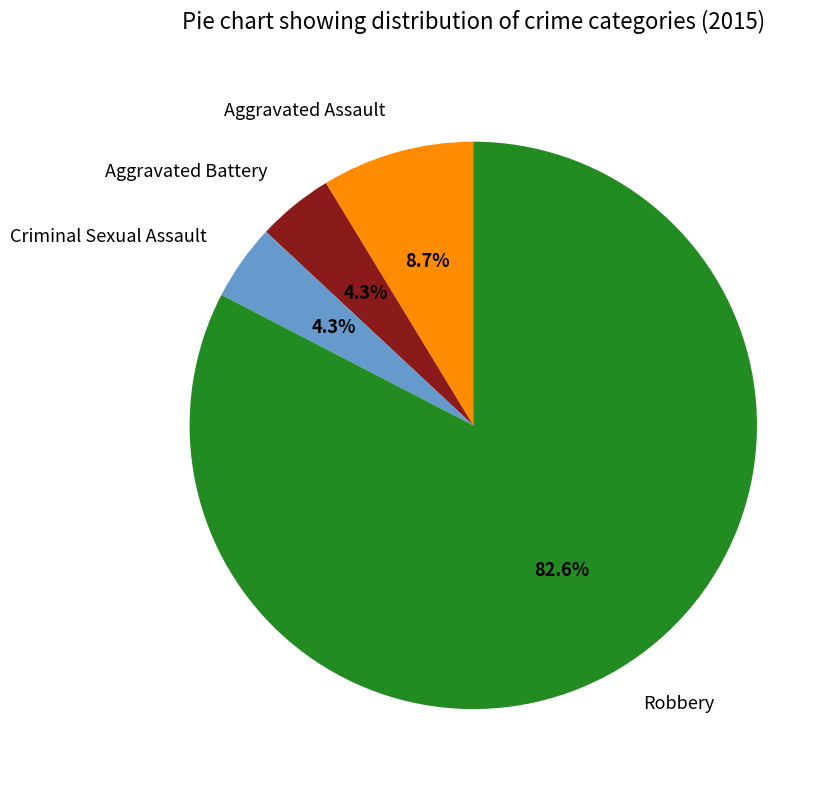

To the nearest percent, what is the combined percentage of Robbery and Aggravated Battery?

87%